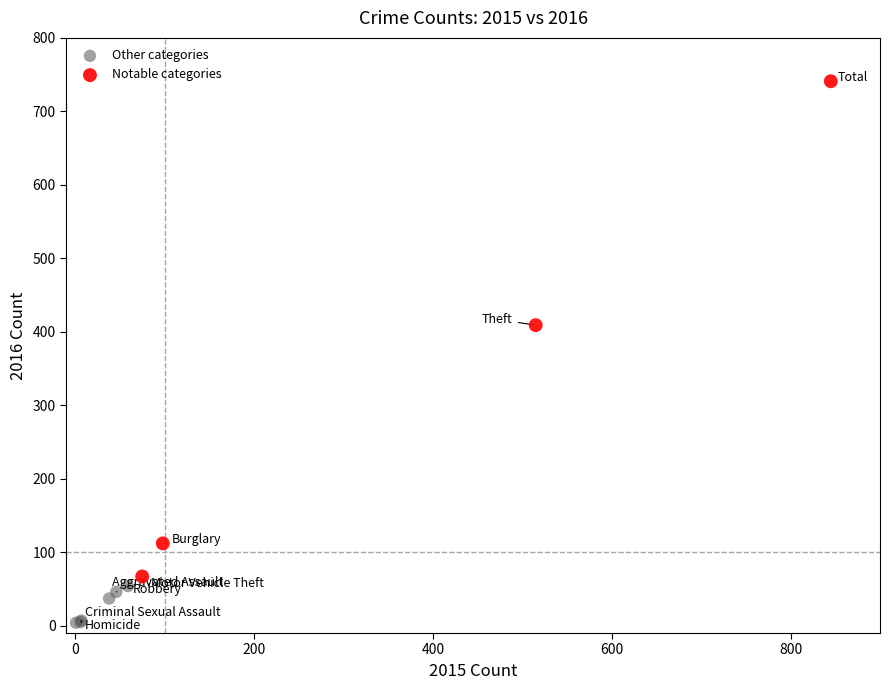

Which series contains the highest Y value?

Notable categories